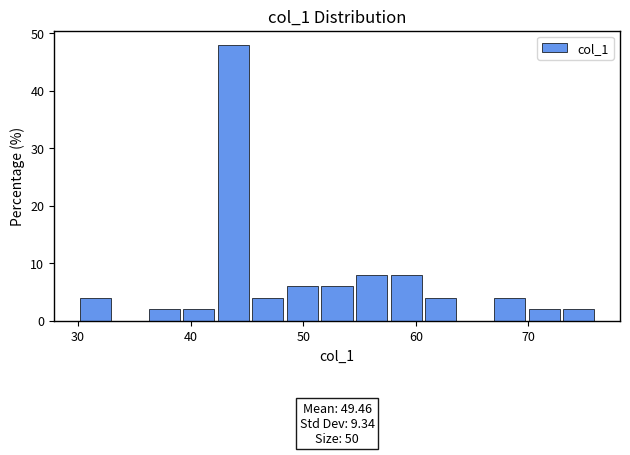

Around what value on the x-axis is the tallest bar? Give the approximate position of its centre, as read against the axis.

44